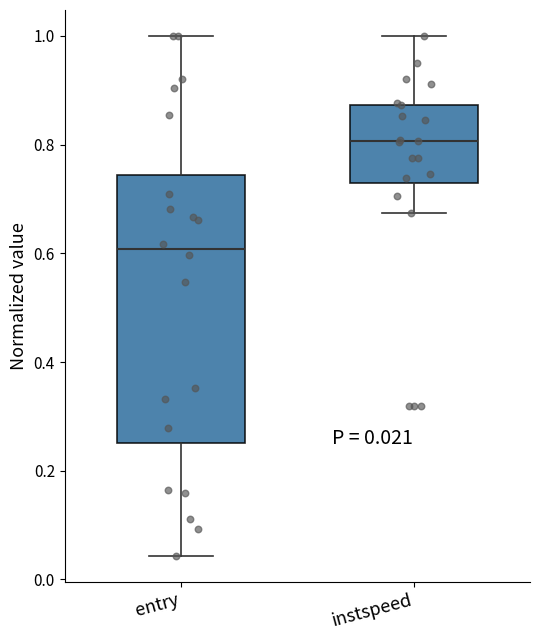

Which box's median line is the lowest?

entry